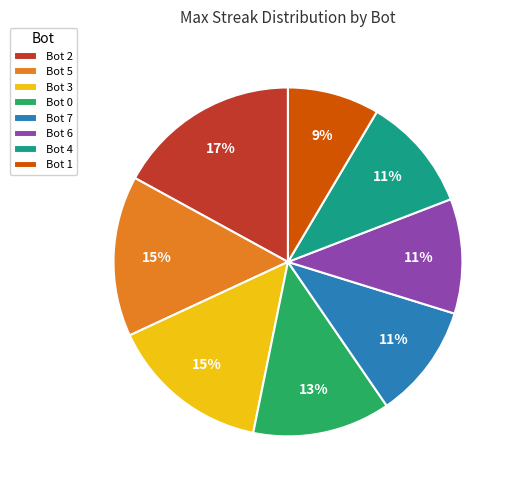

Approximately how many times larger is the value at Bot 5 compared to Bot 3?

1.0